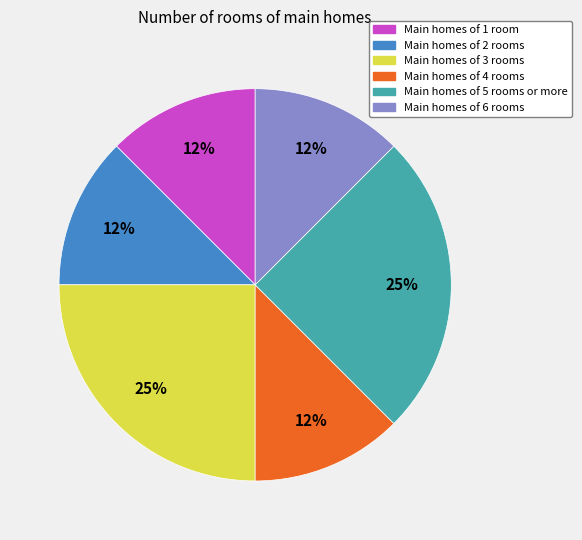

Is there any slice that represents more than half of the pie?

No